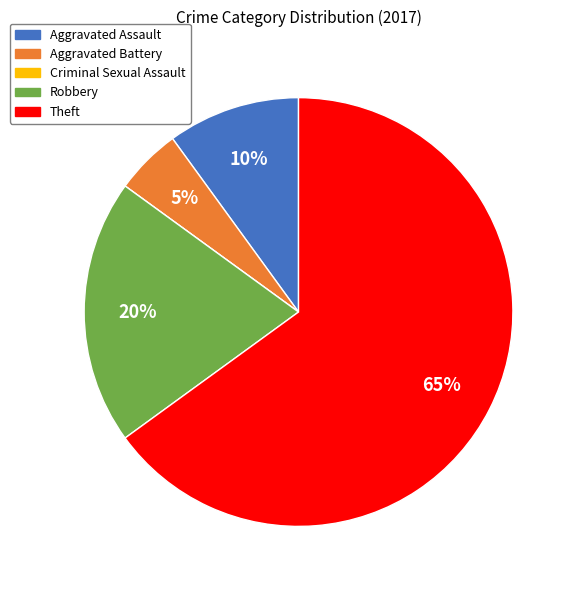

Which slice is the largest?

Theft